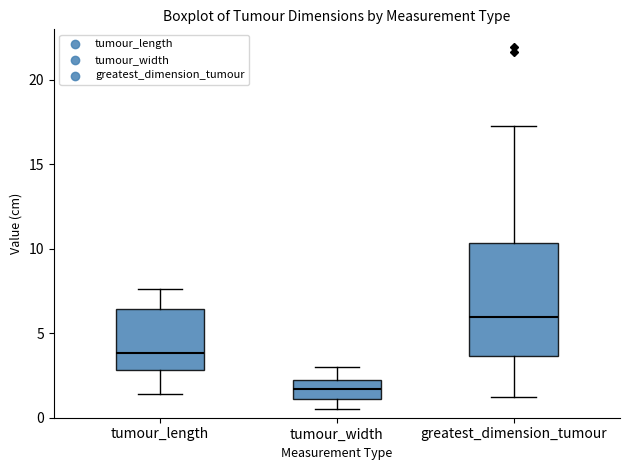

Comparing the boxes themselves (not the whiskers), which one is the tallest?

greatest_dimension_tumour